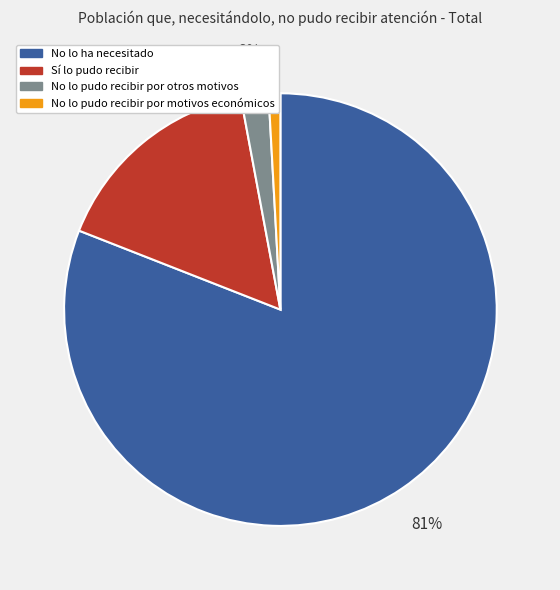

True or false: Sí lo pudo recibir accounts for 30% of the total.

False